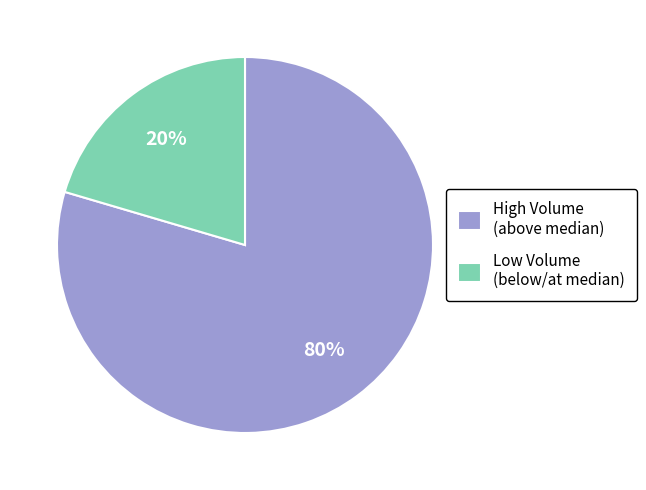

What is the largest slice in the pie chart?

High Volume (above median)